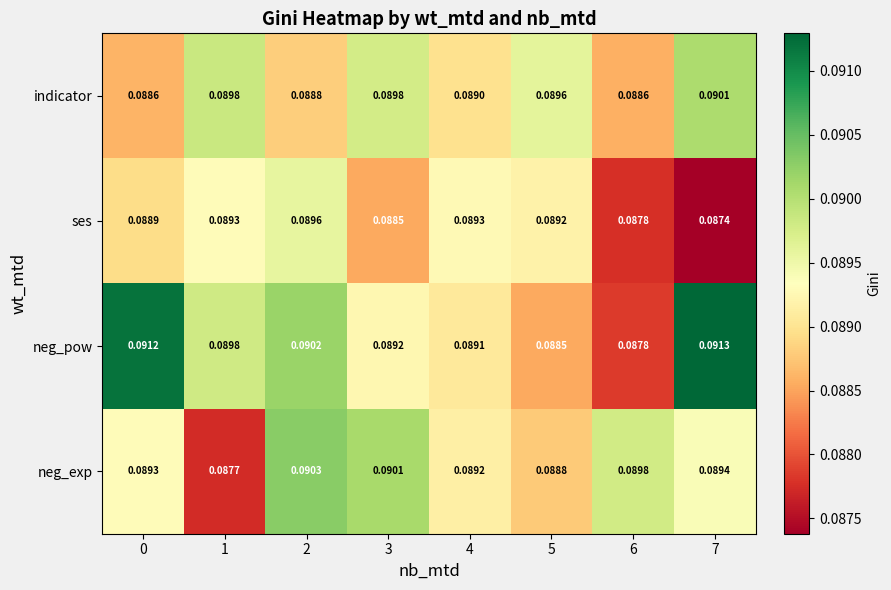

Which series has the largest range (max minus min)?

neg_pow